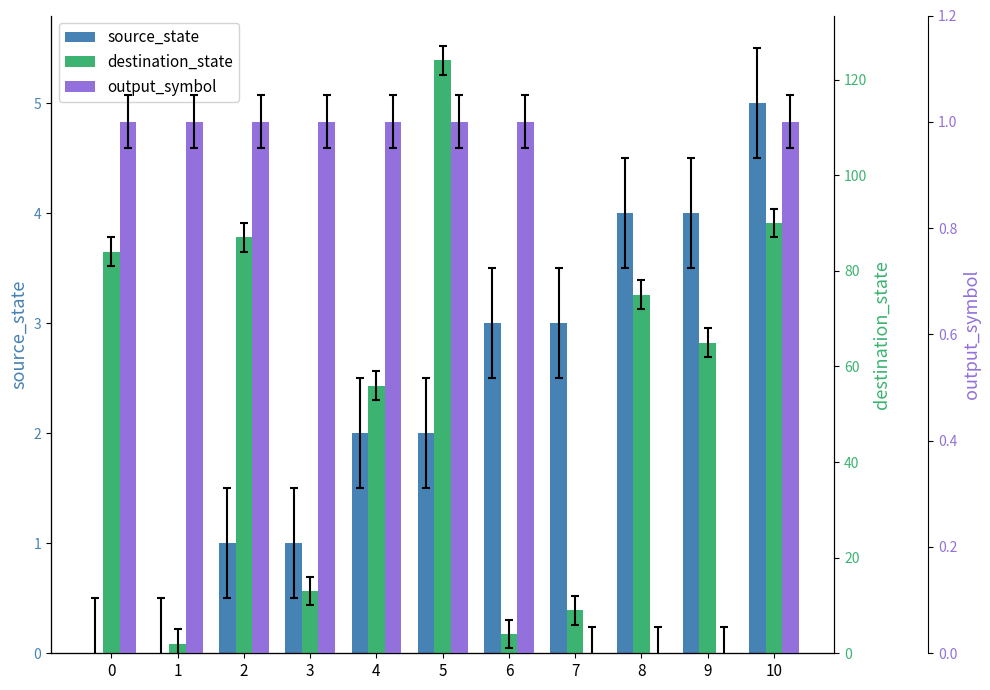

Reading left to right, transcribe all the data shown in this chart.

source_state: 0	0	1	1	2	2	3	3	4	4	5
destination_state: 84	2	87	13	56	124	4	9	75	65	90
output_symbol: 1	1	1	1	1	1	1	0	0	0	1